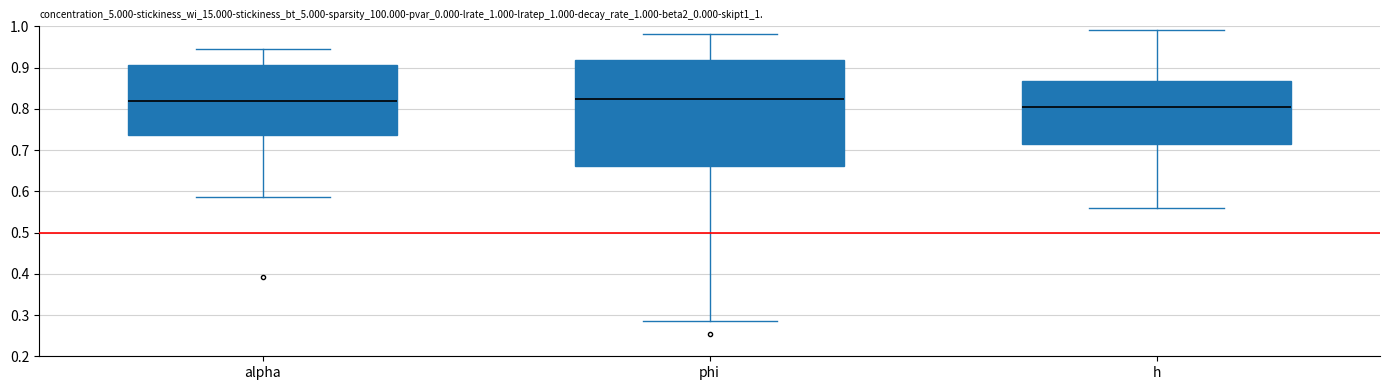

Which box is the tallest, from its lower edge to its upper edge?

phi